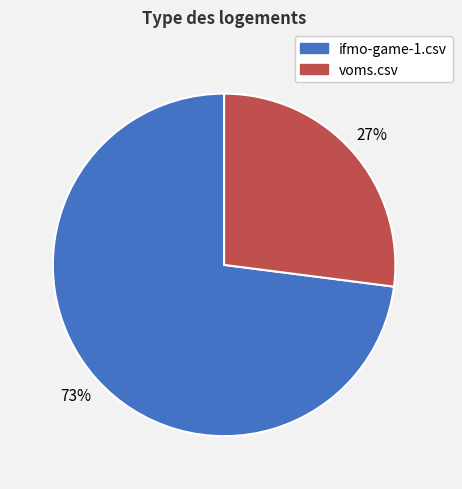

To the nearest percent, what is the difference between the ifmo-game-1.csv and voms.csv slice percentages?

46%